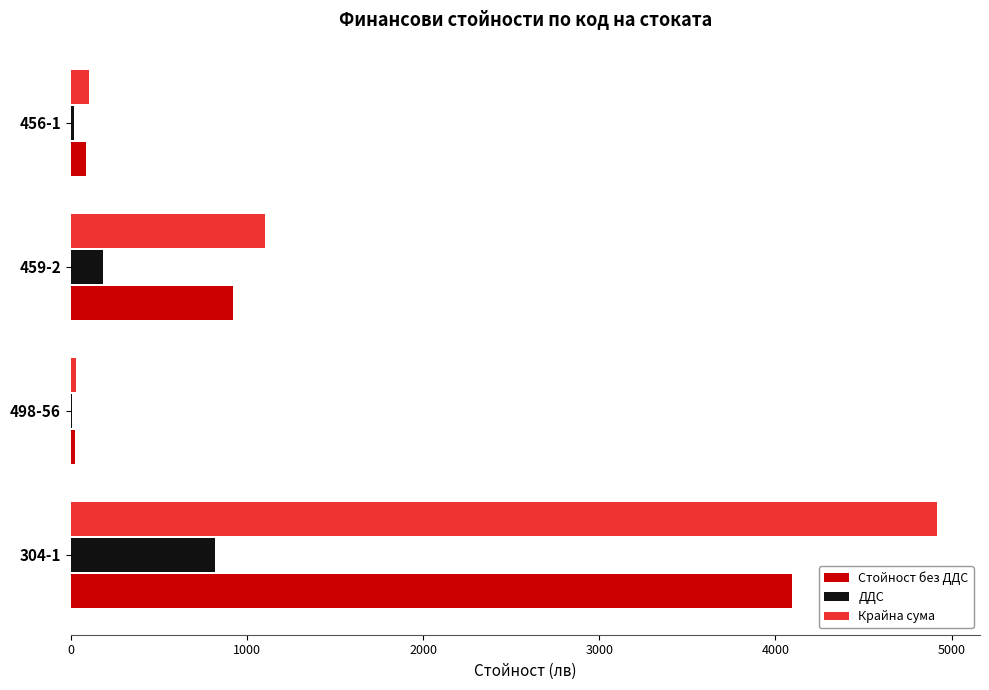

Which series changed the most between 498-56 and 459-2?

Крайна сума